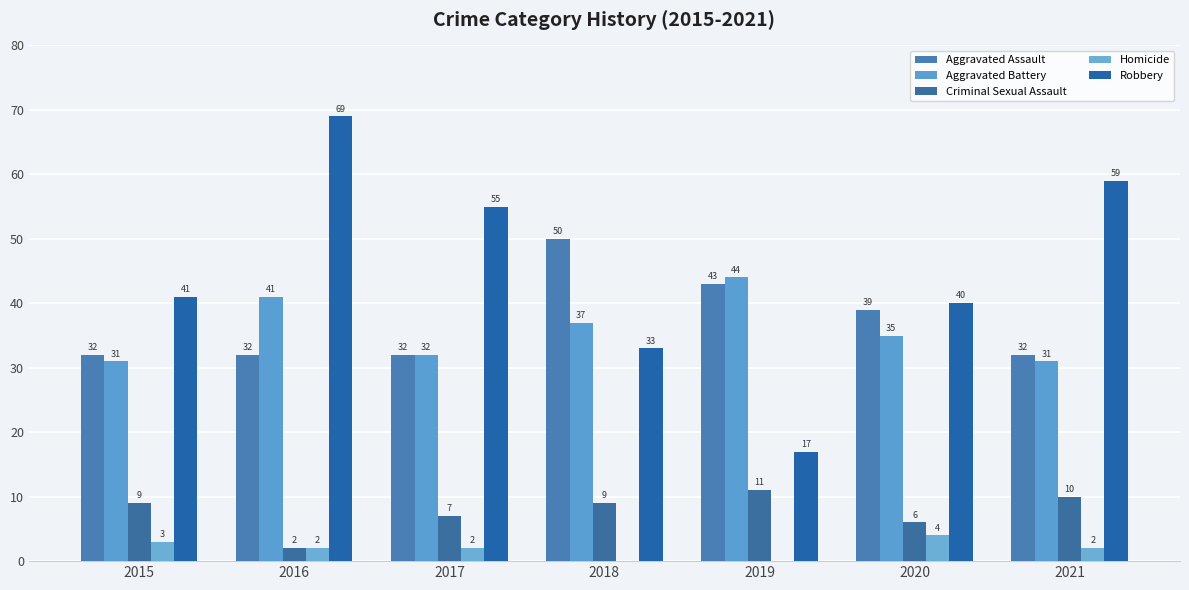

Reading right to left, transcribe all the data shown in this chart.

Aggravated Assault: 32	39	43	50	32	32	32
Aggravated Battery: 31	35	44	37	32	41	31
Criminal Sexual Assault: 10	6	11	9	7	2	9
Homicide: 2	4	0	0	2	2	3
Robbery: 59	40	17	33	55	69	41